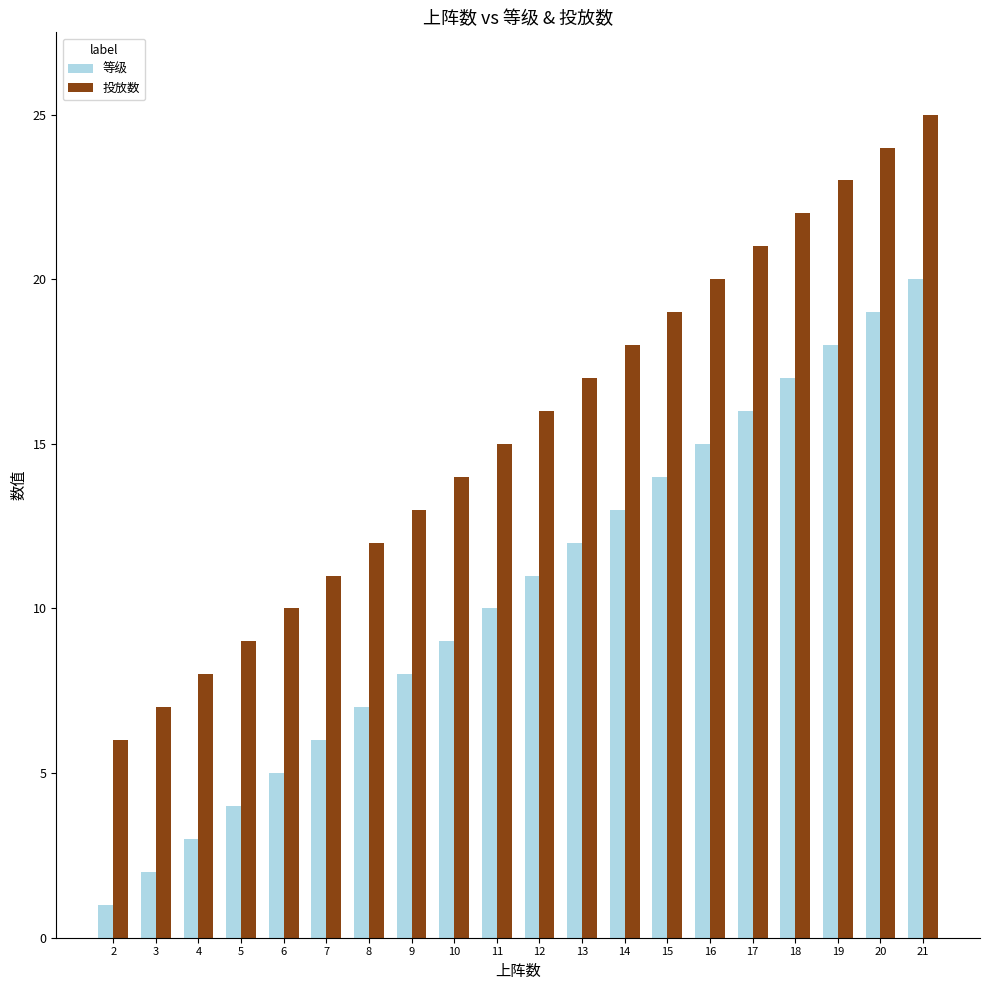

How many groups of bars are there?

20